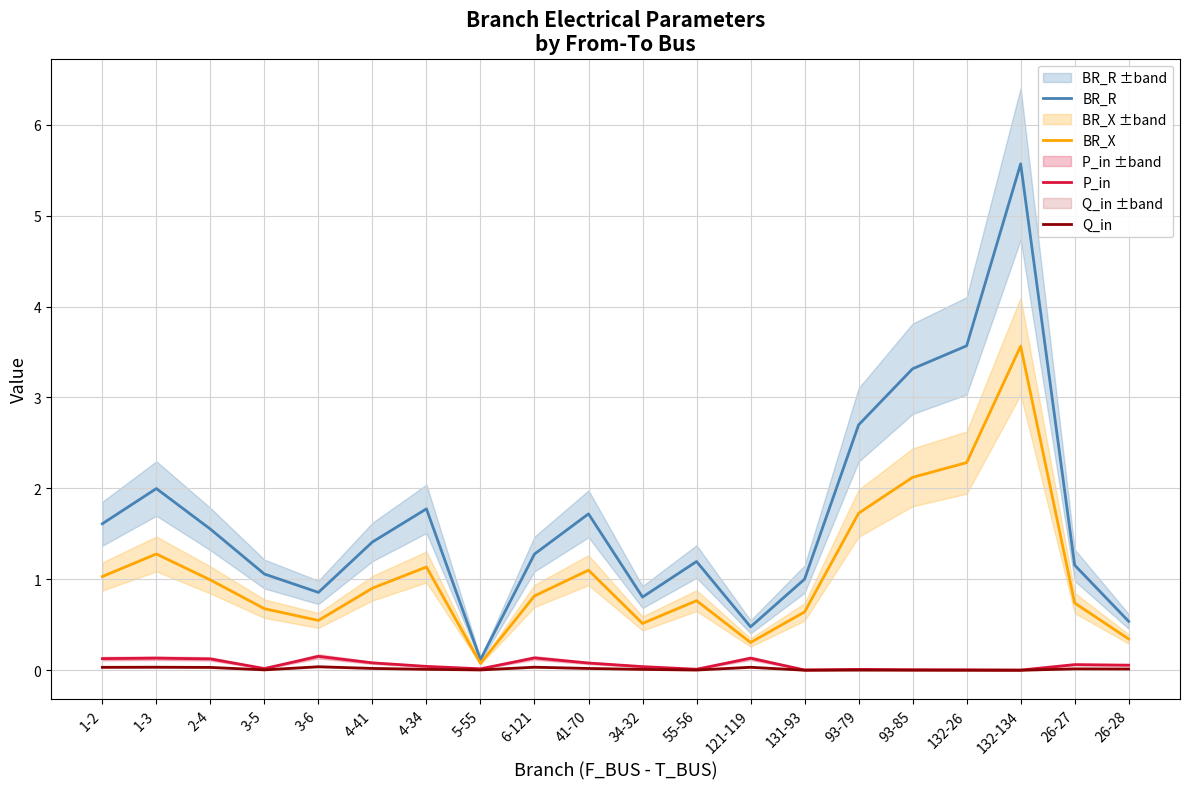

What position from the left is 2-4?

3